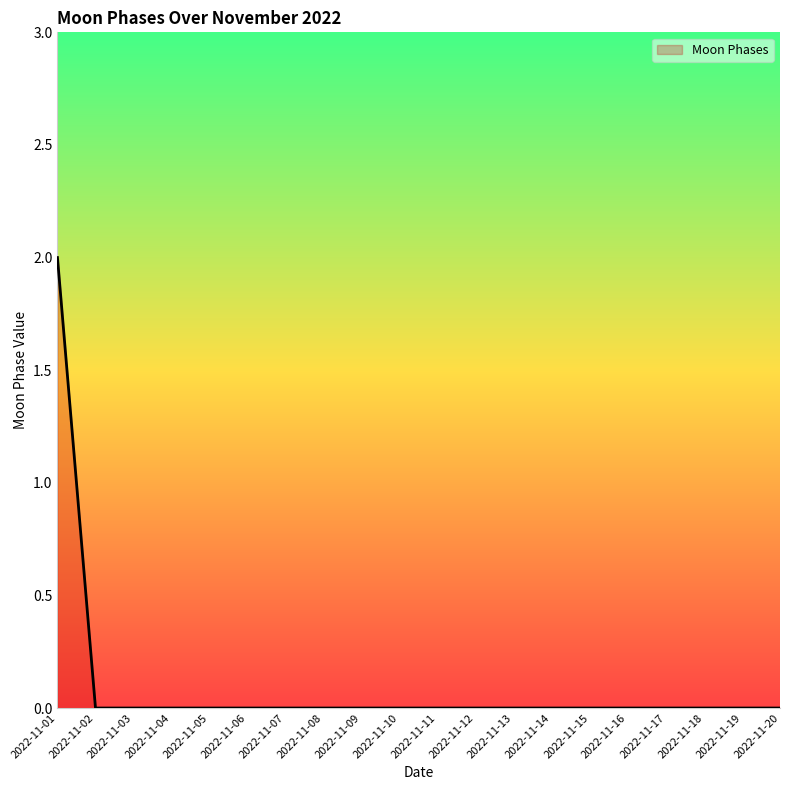

Which label corresponds to the largest value in the chart?

2022-11-01